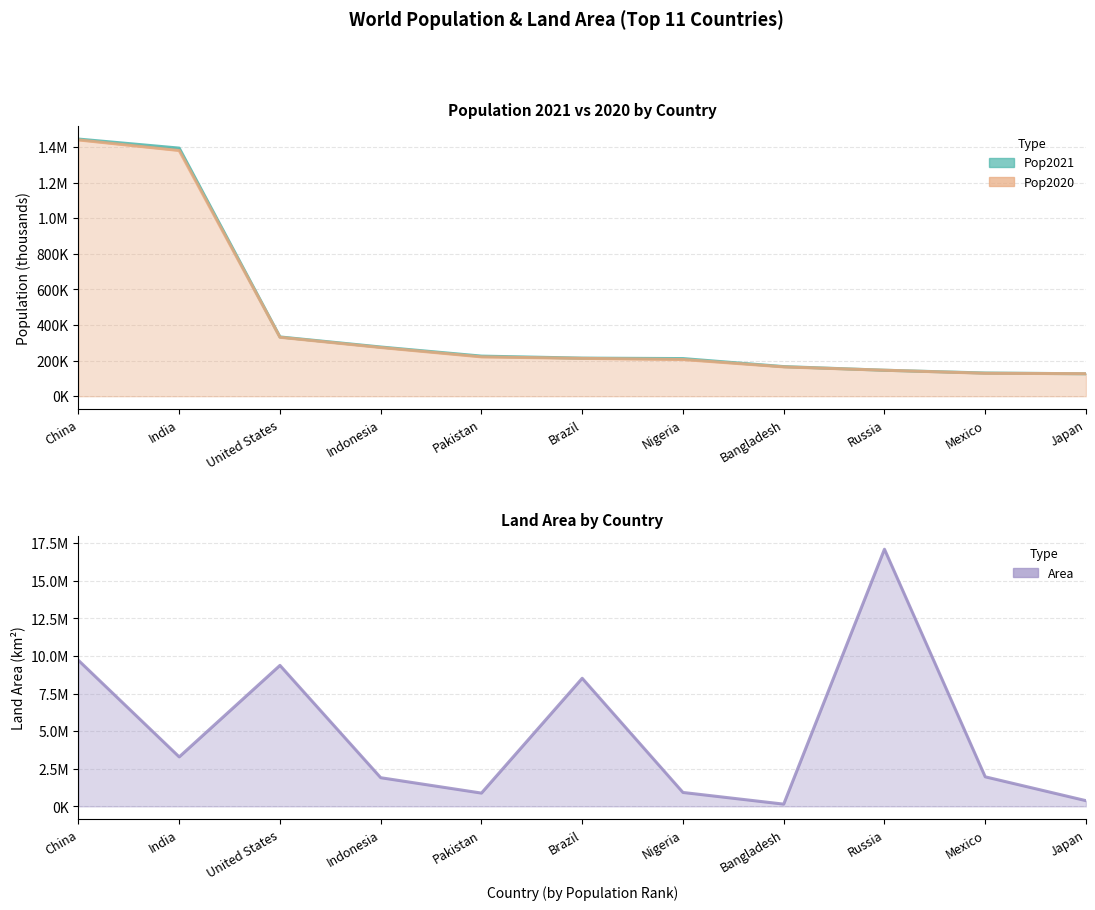

Which series has the widest spread of values?

Area